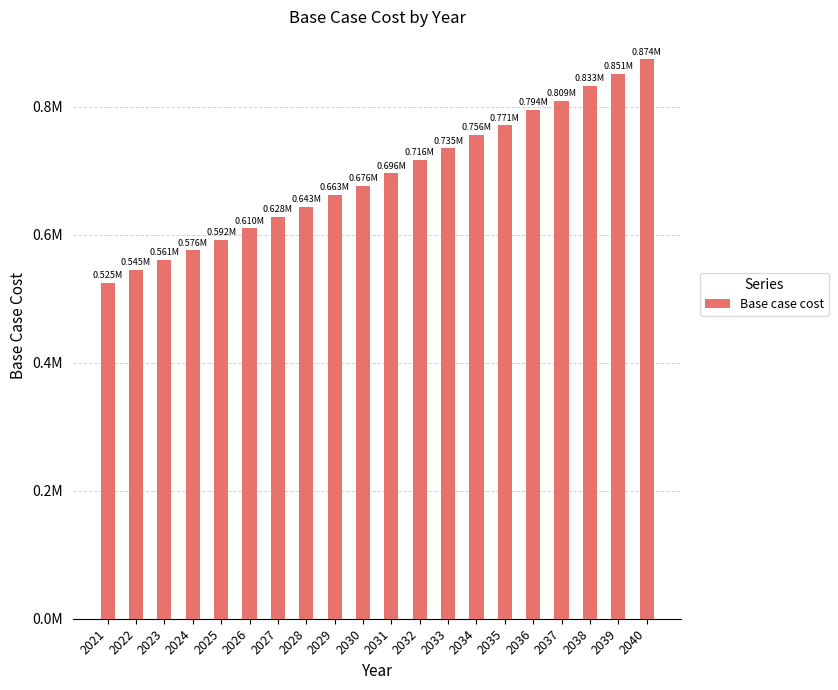

Reading left to right, what are all the values shown in this chart?

524822.6	545410.6	561224.3	575533.4	591746.3	609915.1	628326.9	643144.6	662557.7	676496.3	695803.7	716331.3	734937.0	755623.1	770856.5	794494.5	808789.3	832918.5	850804.3	874102.7